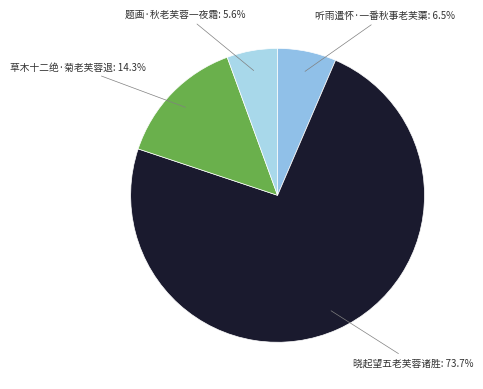

Count the number of slices in the pie.

4